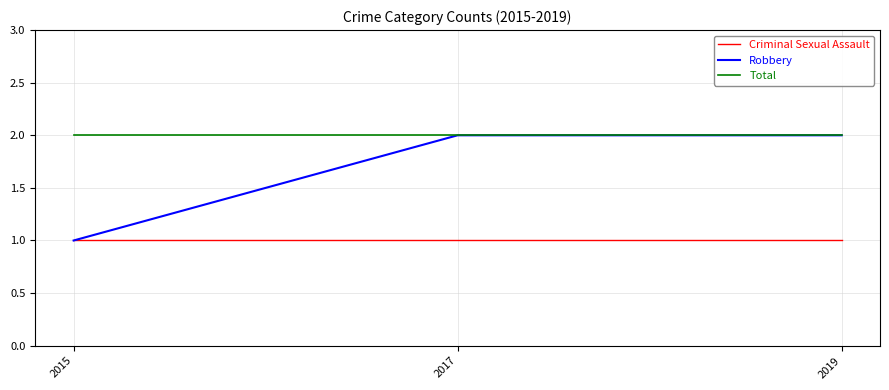

Between 2015 and 2019, which series saw the biggest shift?

Robbery